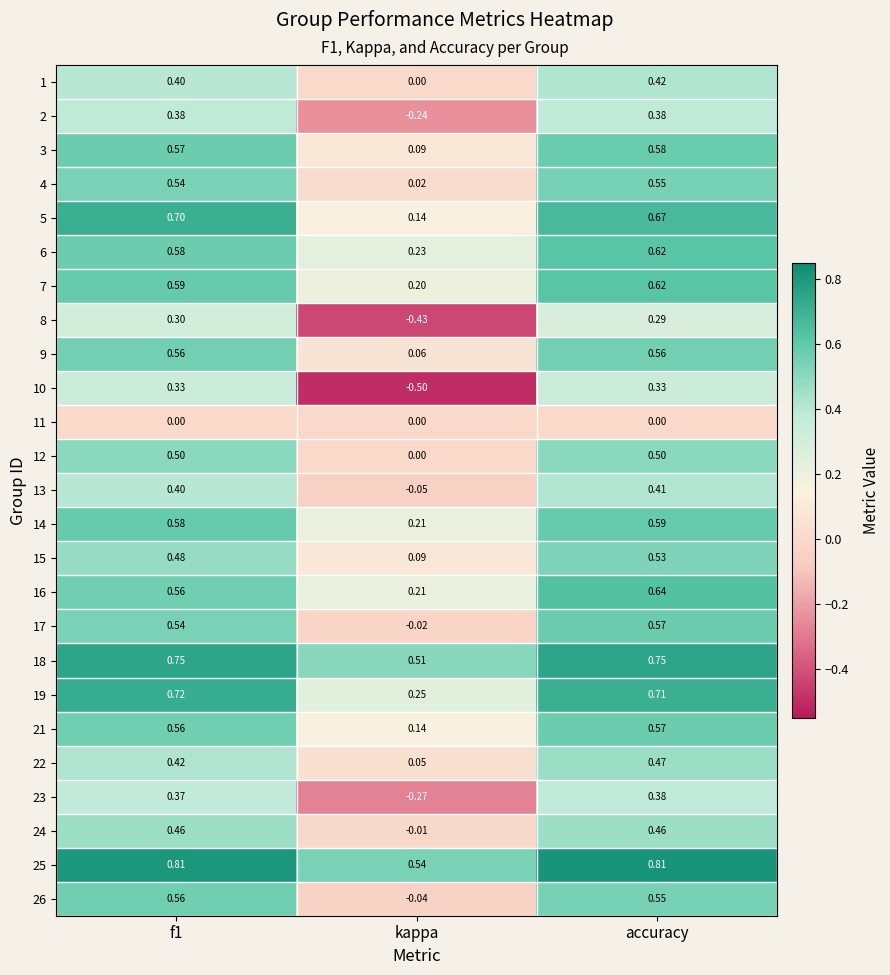

At which category does the chart reach its minimum across all series?

kappa